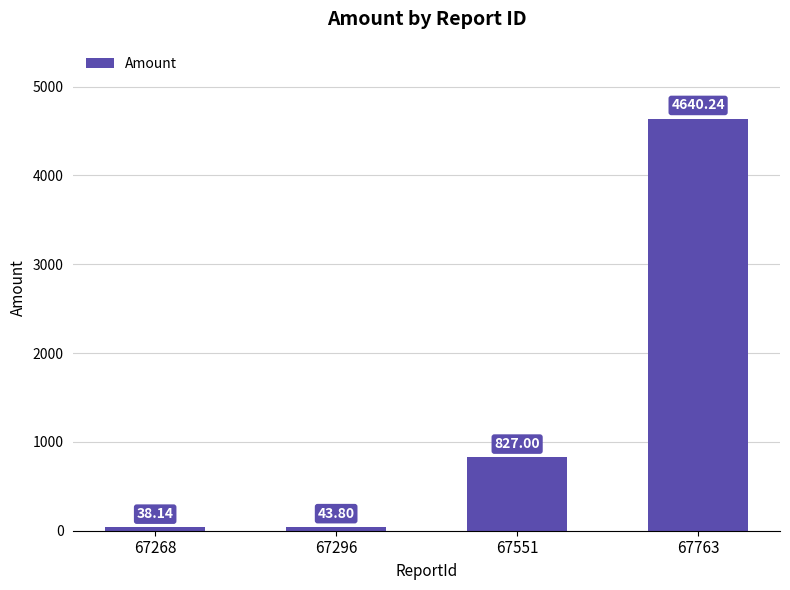

Reading left to right, what are all the values shown in this chart?

38.1	43.8	827.0	4640.2